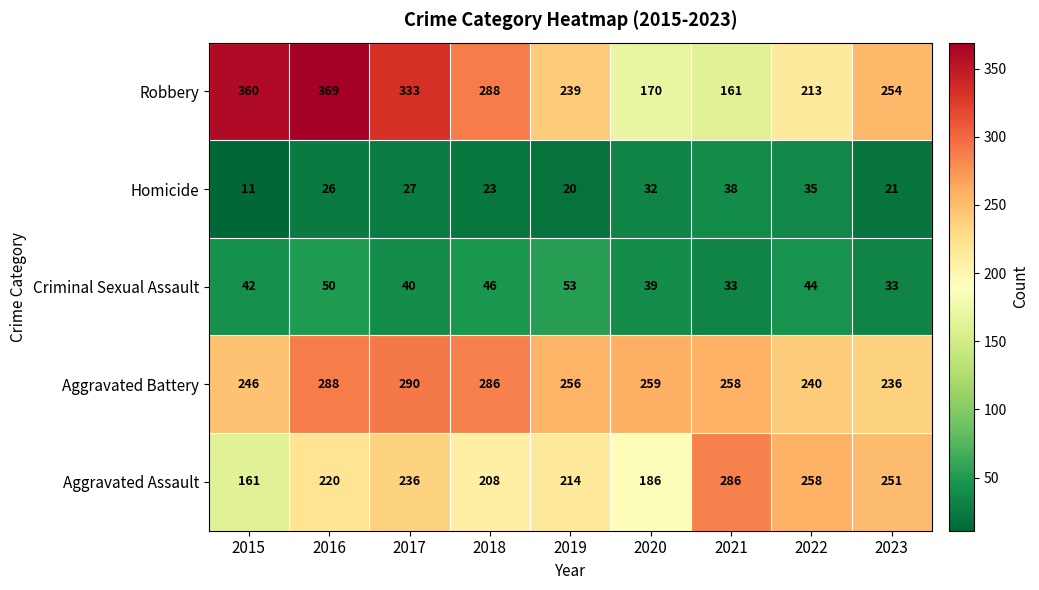

Is the value of Criminal Sexual Assault at 2023 greater than the value of Robbery at 2021?

No